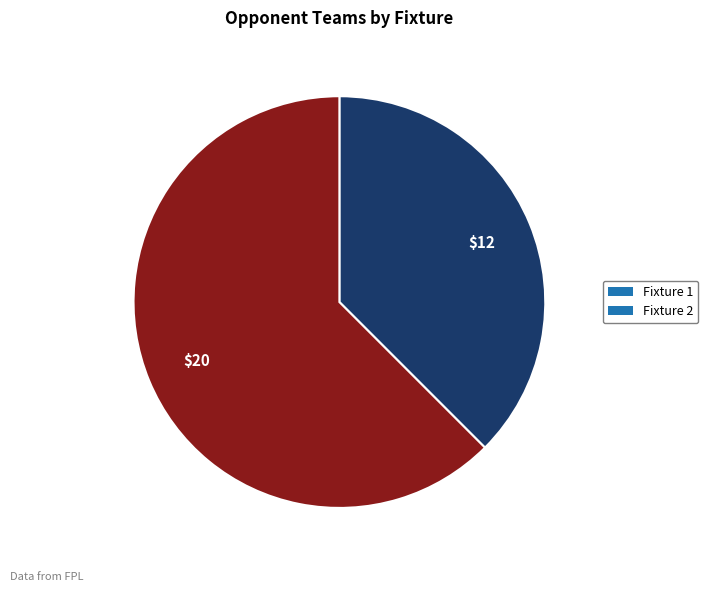

Is it true that Fixture 1 is 48% of the pie?

False